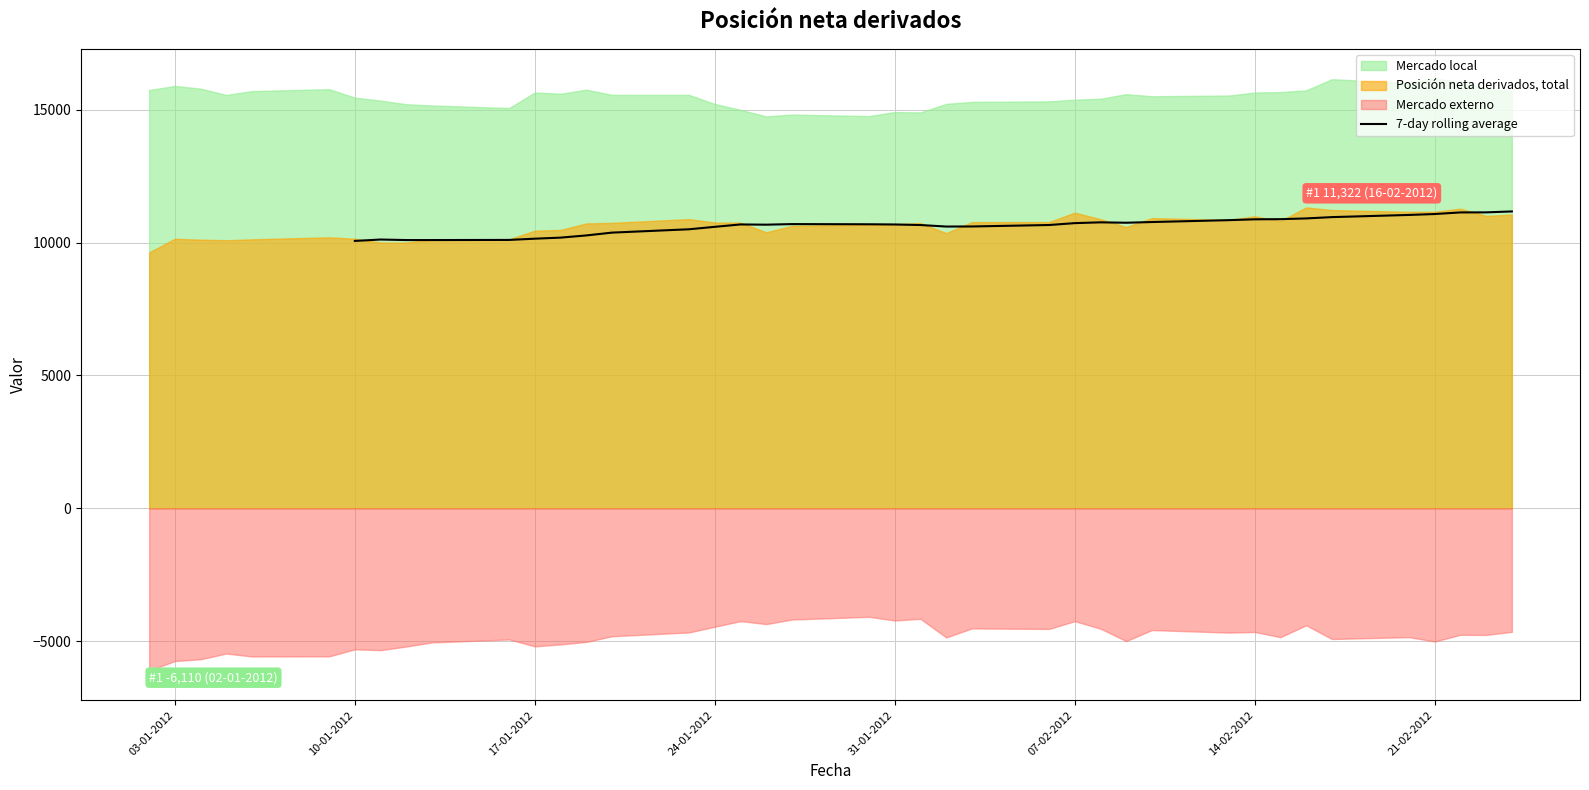

The value of 7-day rolling average at 07-02-2012 is 7321.9. True or false?

False